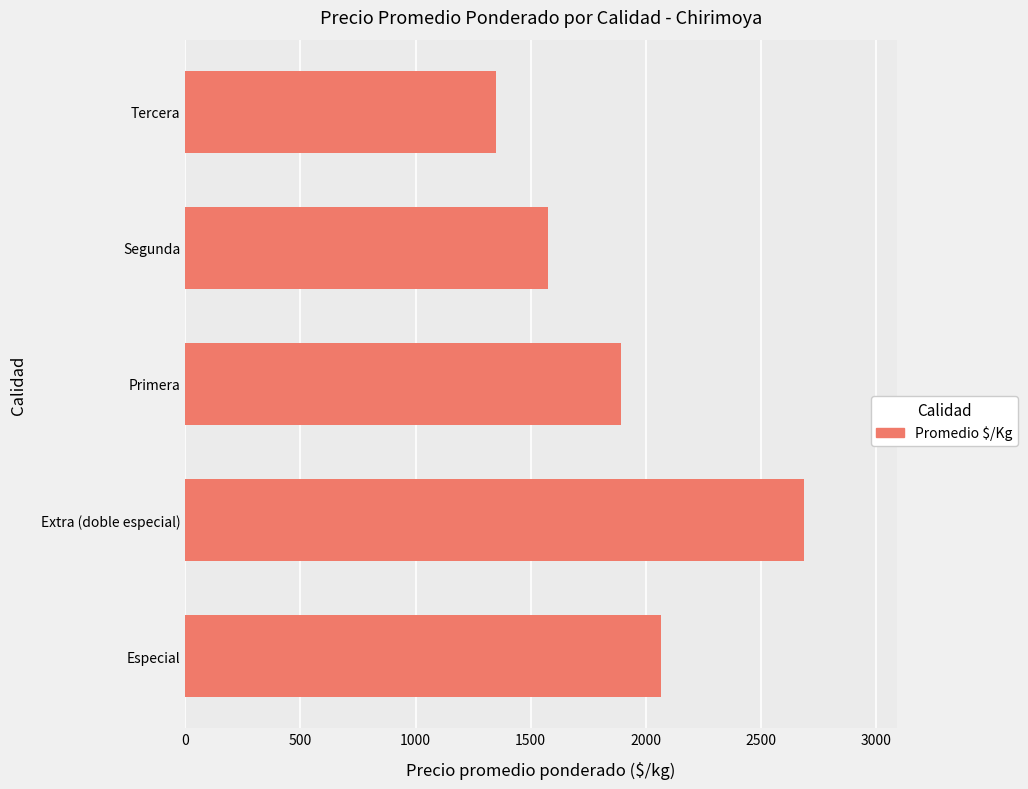

Reading bottom to top, list all the values displayed in this chart.

Especial=2065	Extra (doble especial)=2688	Primera=1892	Segunda=1575	Tercera=1350